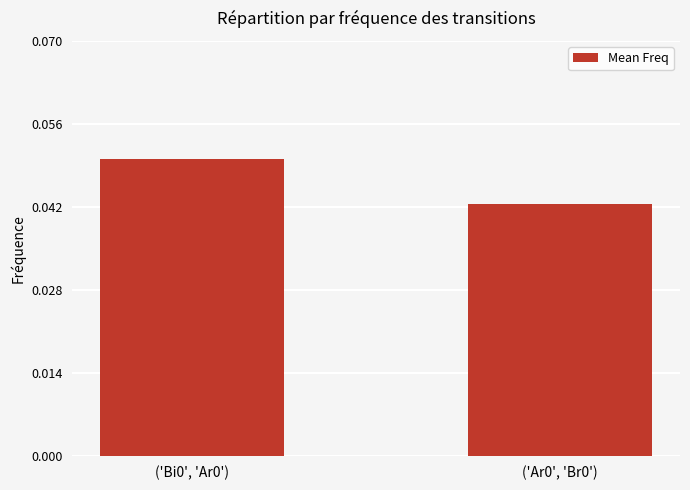

True or false: the data shows 0.1 at ('Ar0', 'Br0').

False